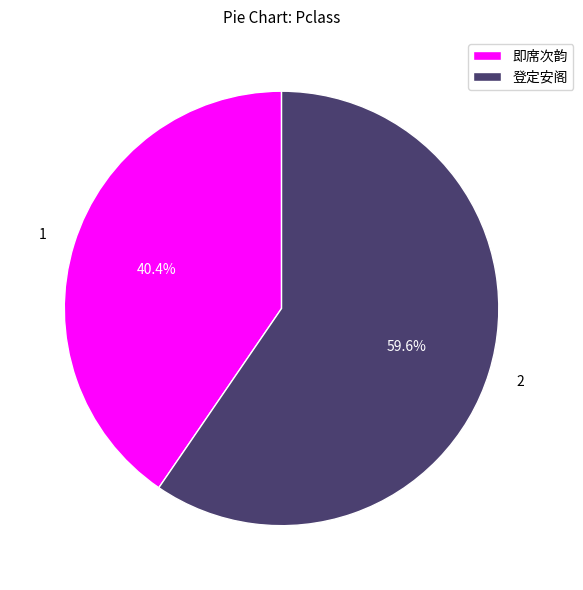

Does 登定安阁 account for over 50% of the chart?

Yes